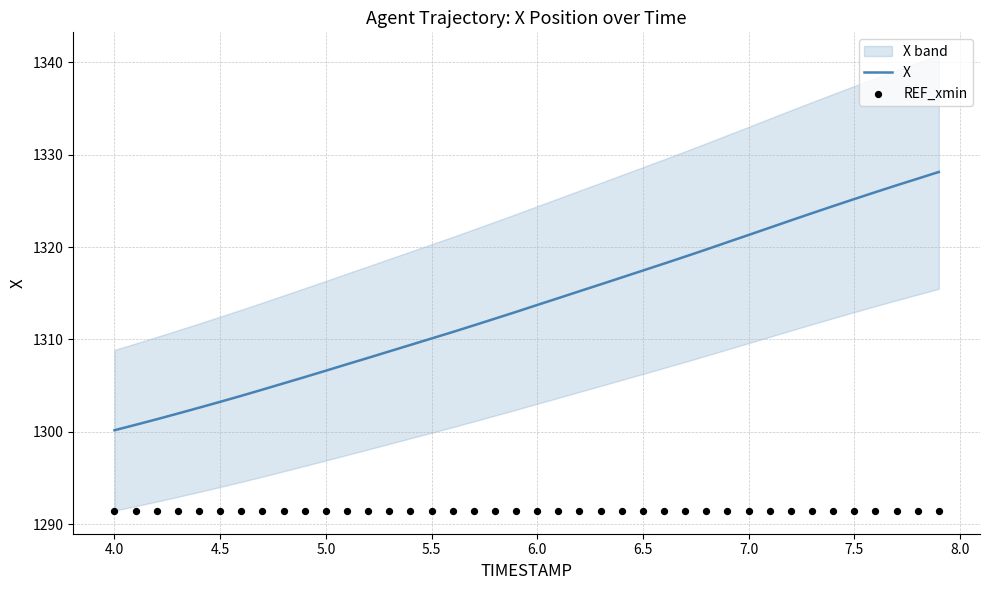

Which series reaches the maximum Y coordinate?

X